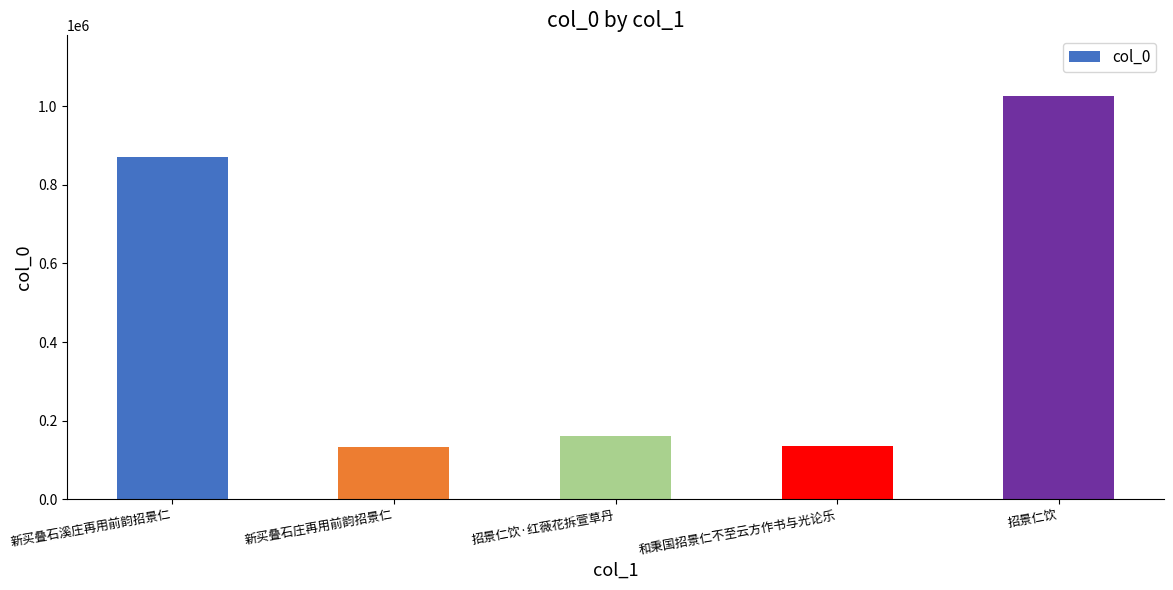

What is the difference between the second highest and minimum values?

735720